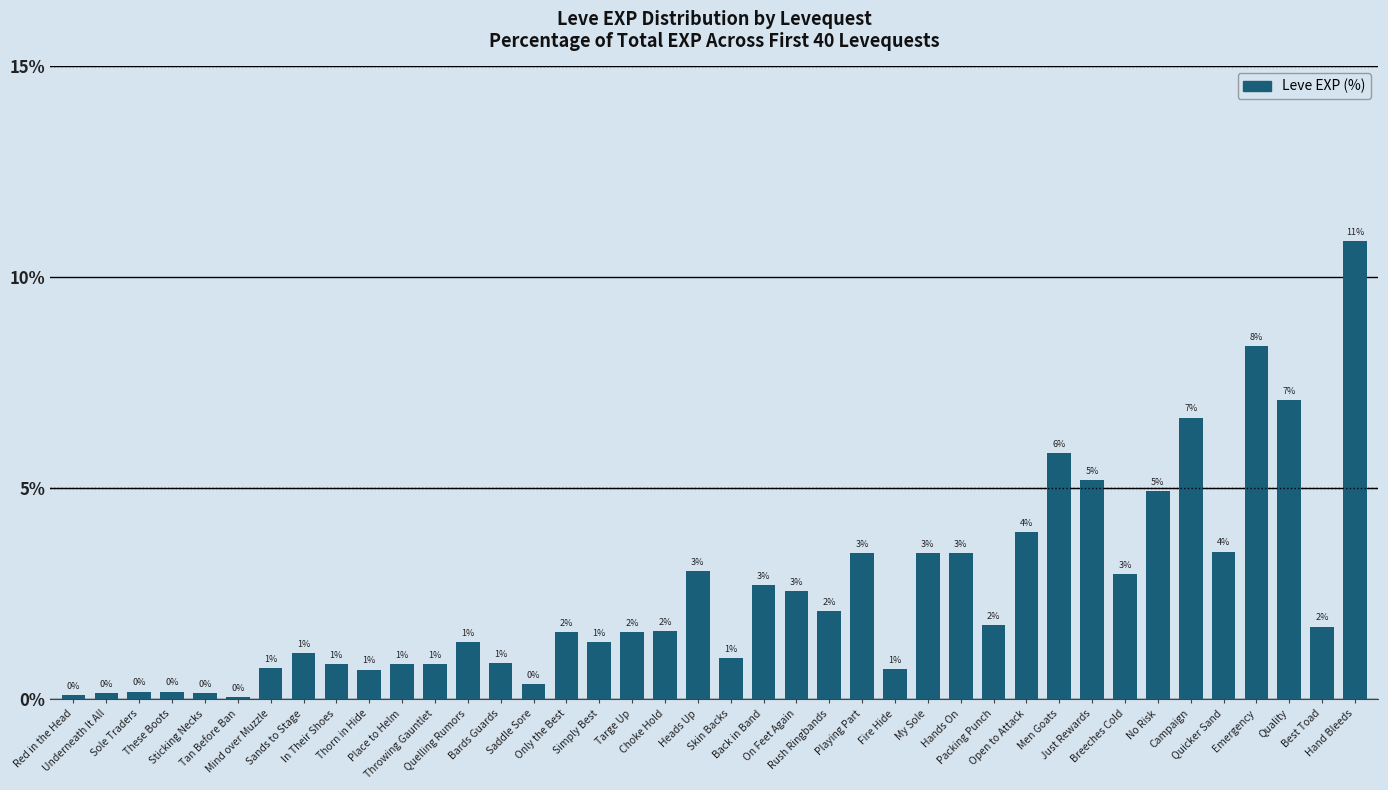

The value at Hands On is 1.7. True or false?

False